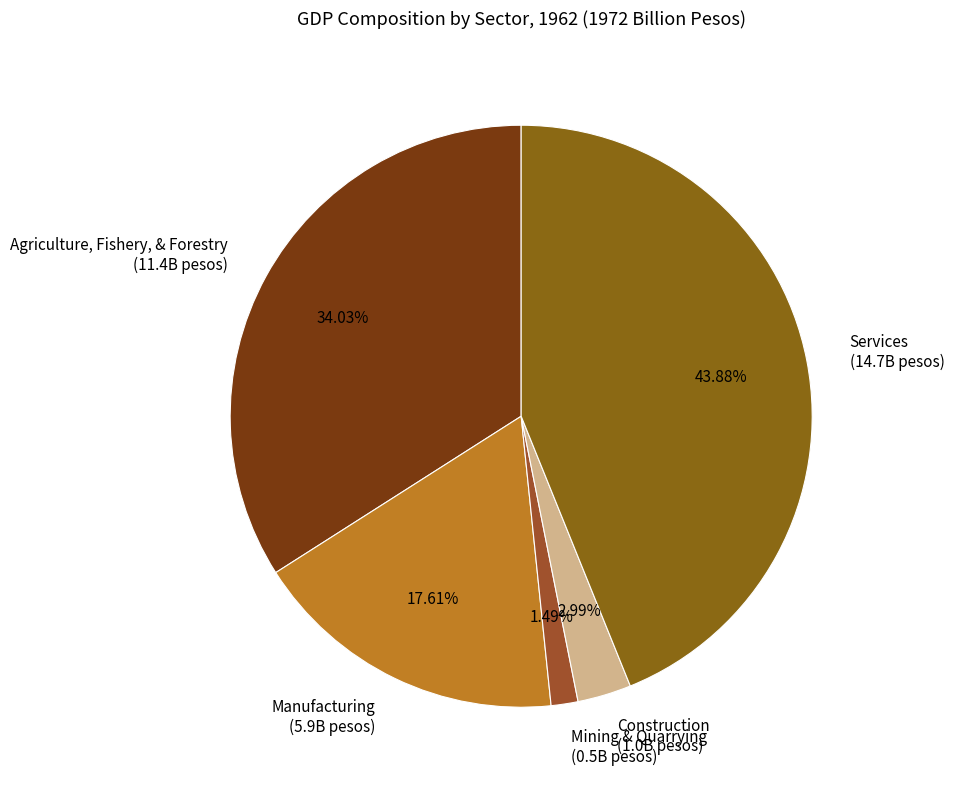

To the nearest percent, what is the combined percentage of Manufacturing and Construction?

21%